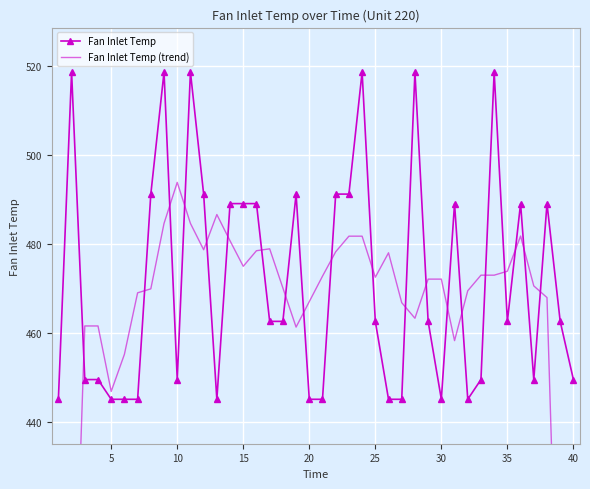

How many times do Fan Inlet Temp (trend) and Fan Inlet Temp cross each other?

20